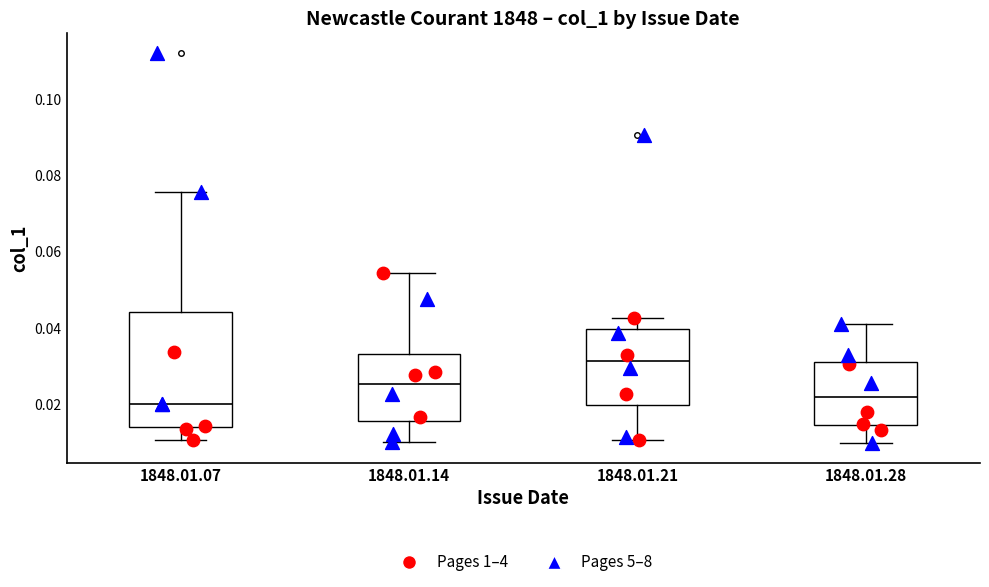

Reading left to right, transcribe this box plot: for each box, give where its median line is, the range the box spans, and where its two whiskers end, as read against the y-axis. The values are not printed on the chart, so give them approximately, as read against the axis.

1848.01.07: median 0.020, box 0.014 to 0.044, whiskers 0.010 to 0.076
1848.01.14: median 0.026, box 0.016 to 0.034, whiskers 0.010 to 0.054
1848.01.21: median 0.032, box 0.020 to 0.040, whiskers 0.010 to 0.042
1848.01.28: median 0.022, box 0.014 to 0.032, whiskers 0.010 to 0.040